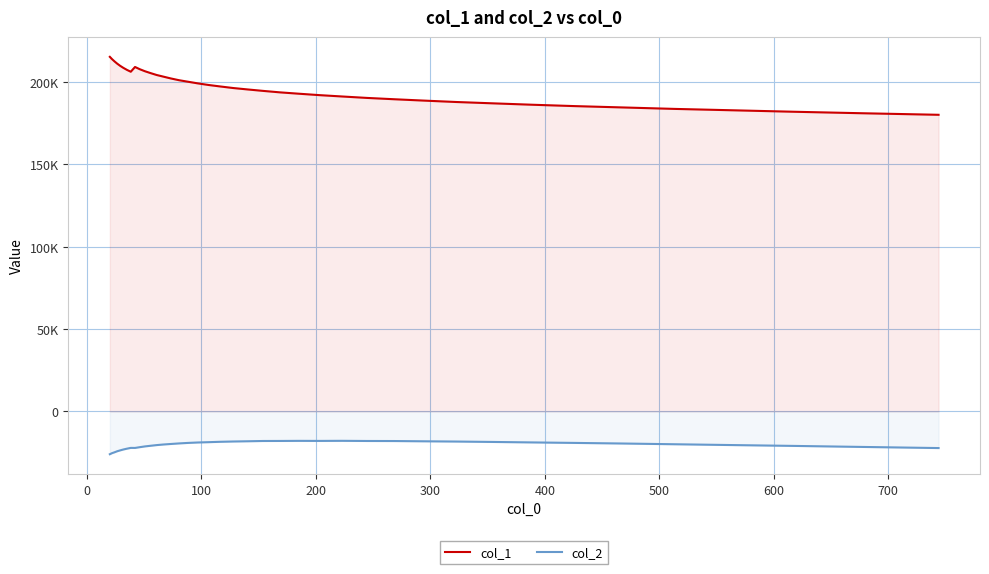

At how many categories does at least one series exceed 142045?

40